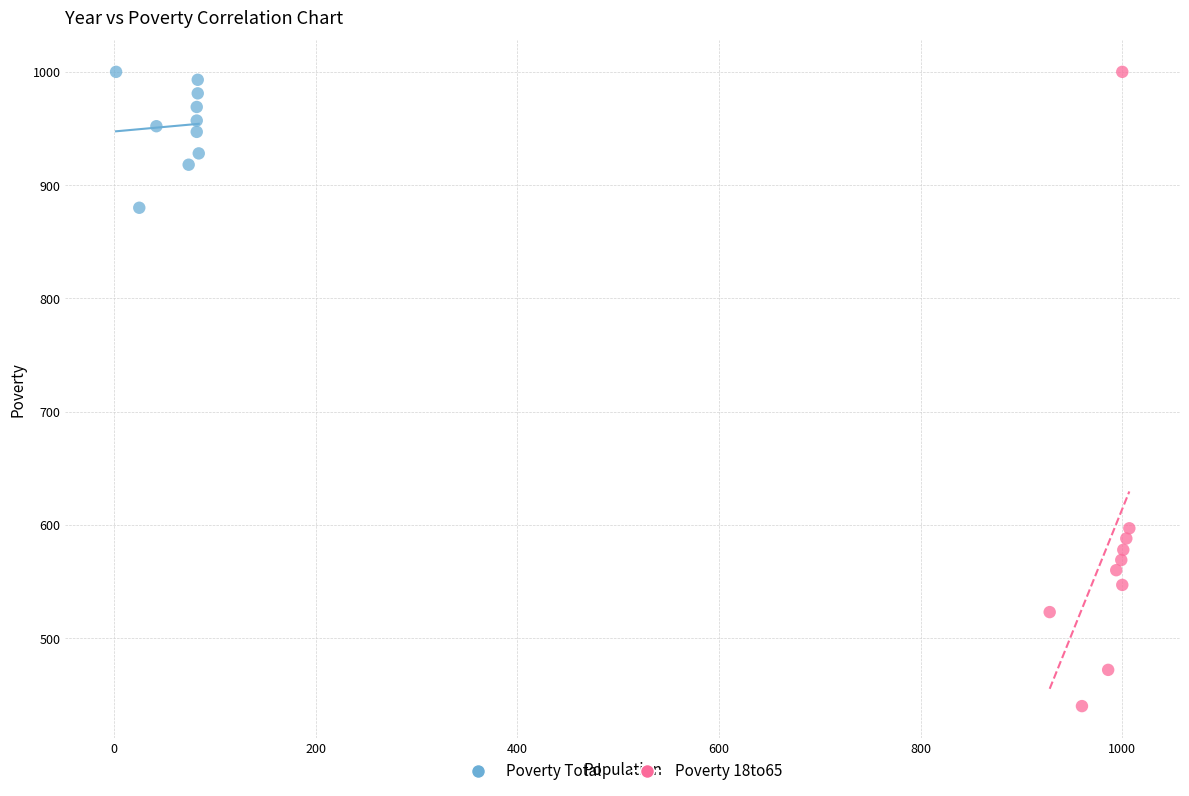

Which series has the largest Y range (max minus min)?

Poverty 18to65